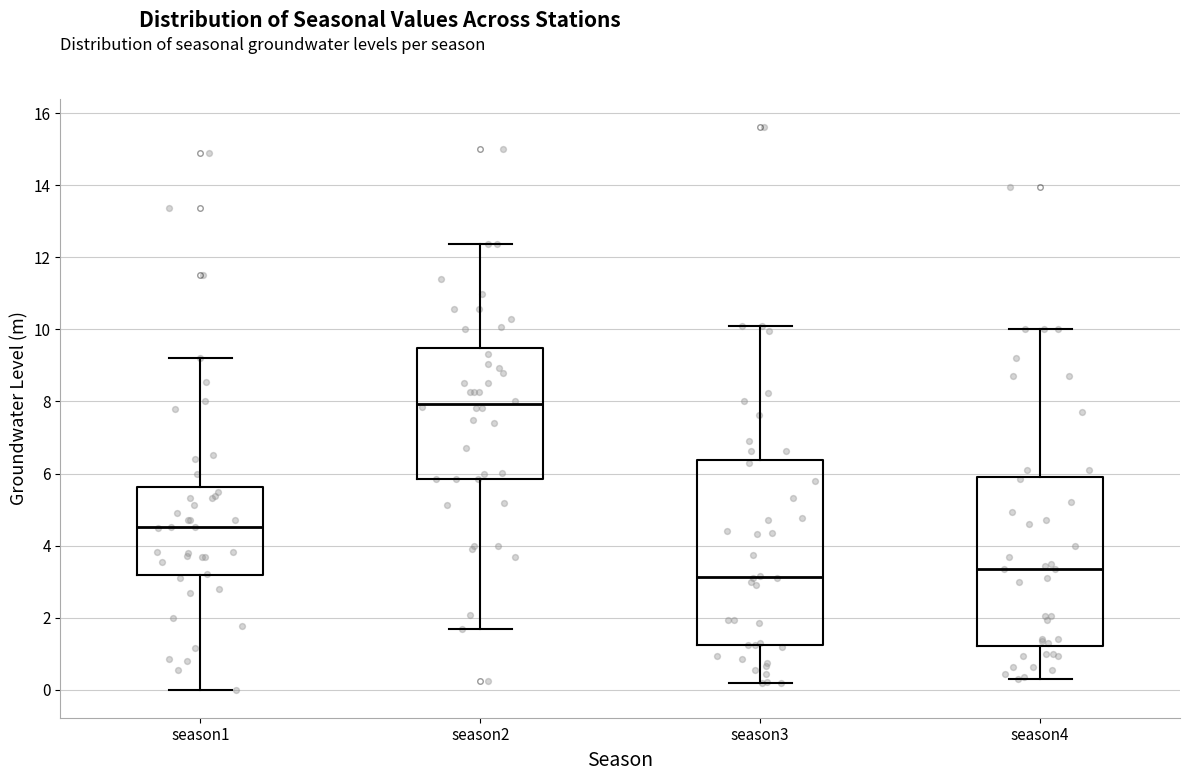

Reading left to right, read every box against the y-axis: the position of its median line, the range the box covers, and the ends of its whiskers. The values are not printed on the chart, so give them approximately, as read against the axis.

season1: median 4.6, box 3.2 to 5.6, whiskers 0.0 to 9.2
season2: median 8.0, box 5.8 to 9.4, whiskers 1.8 to 12.4
season3: median 3.2, box 1.2 to 6.4, whiskers 0.2 to 10.2
season4: median 3.4, box 1.2 to 6.0, whiskers 0.4 to 10.0